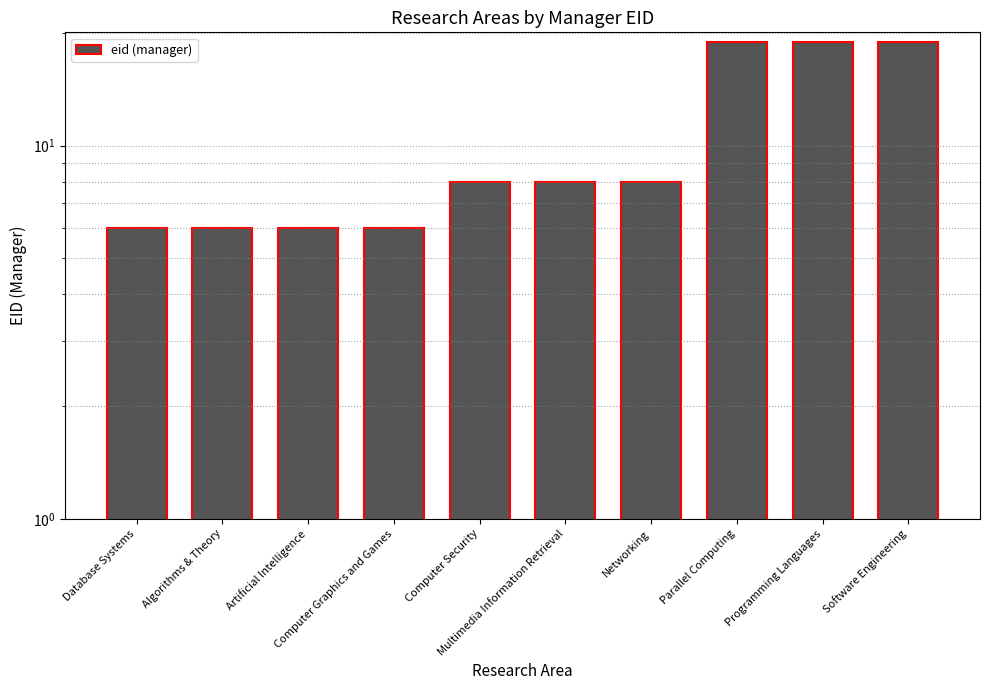

List the labels in order of value, smallest first.

Database Systems, Algorithms & Theory, Artificial Intelligence, Computer Graphics and Games, Computer Security, Multimedia Information Retrieval, Networking, Parallel Computing, Programming Languages, Software Engineering